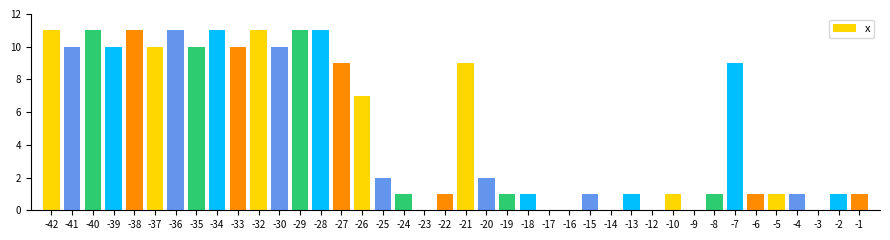

Approximately how many times larger is the value at -7 compared to -28?

0.8